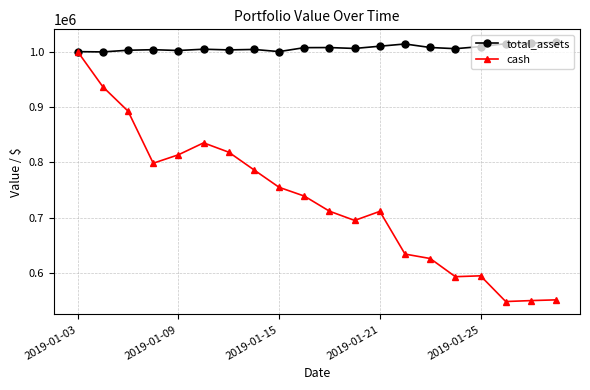

List the series in order of their overall mean, lowest first.

cash, total_assets